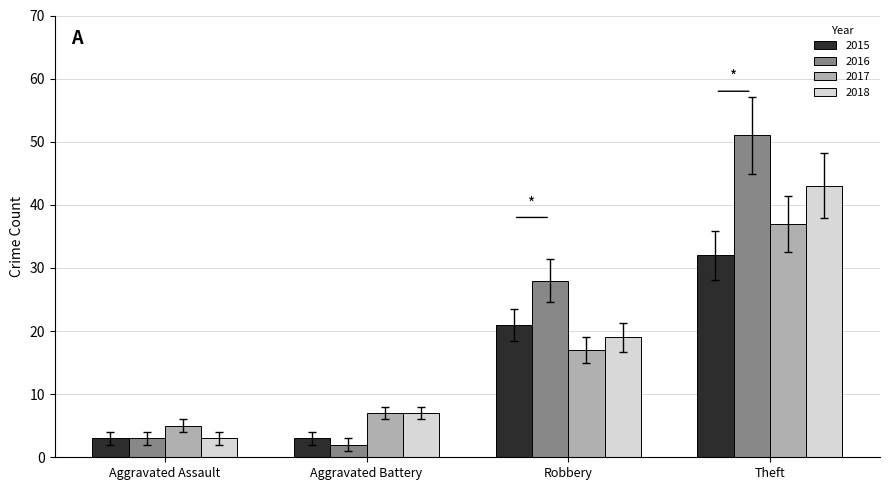

Rank the series by their maximum value, from lowest to highest.

2015, 2017, 2018, 2016